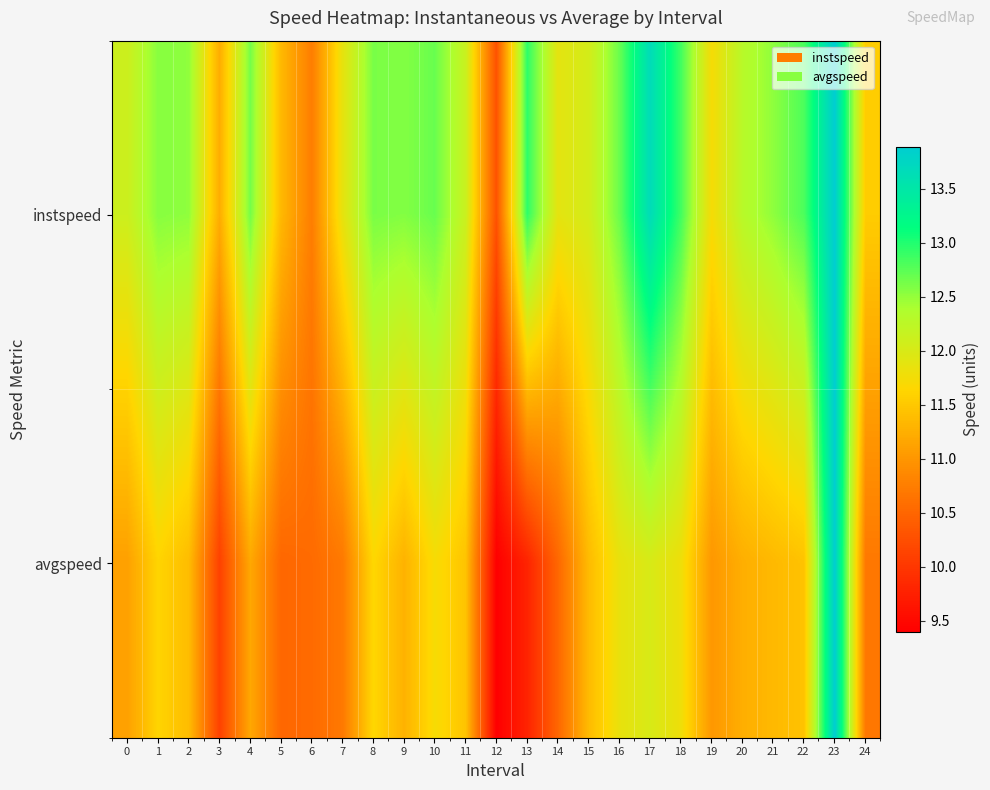

What is the smallest value displayed?

9.4